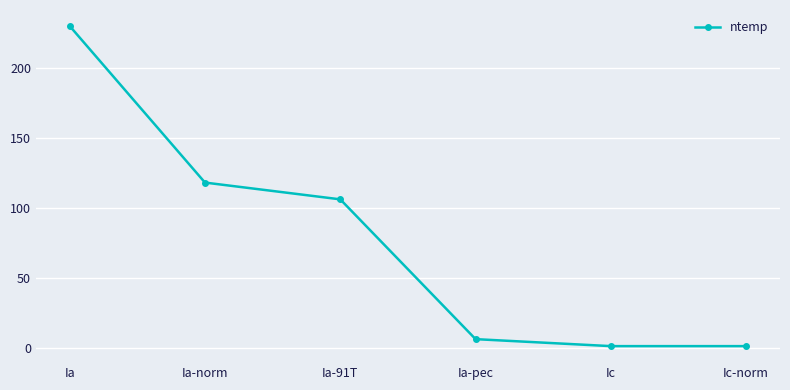

At which label does the data first exceed 106?

Ia